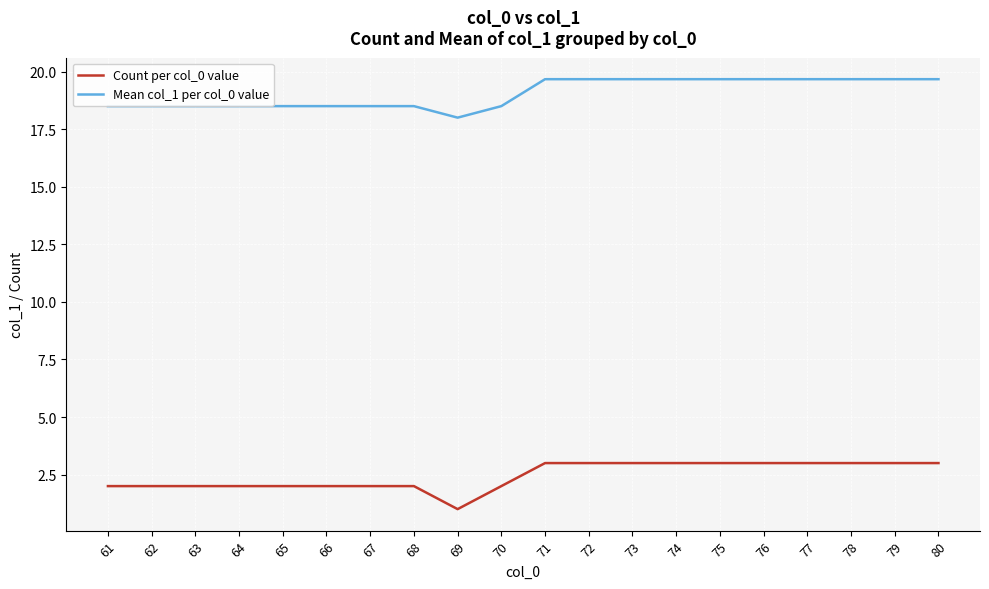

How many Mean col_1 per col_0 value values are between 18 and 19?

10